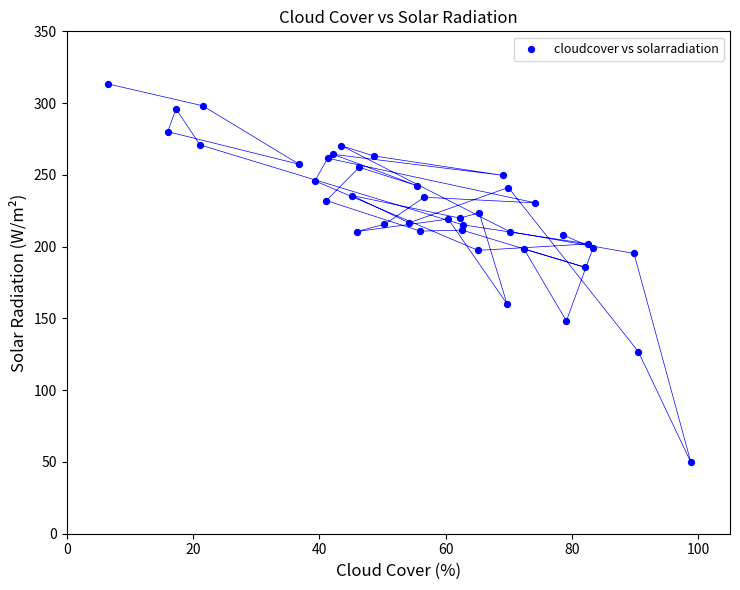

What Y value in the scatter plot is closest to 181?

185.7